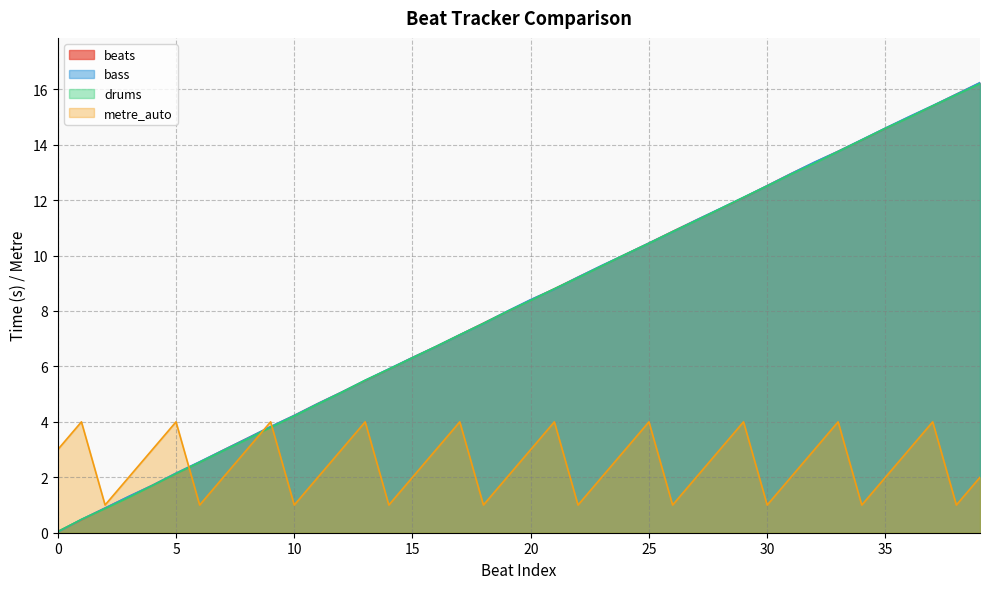

What is the value of the drums point at the 12th from the left?

4.6